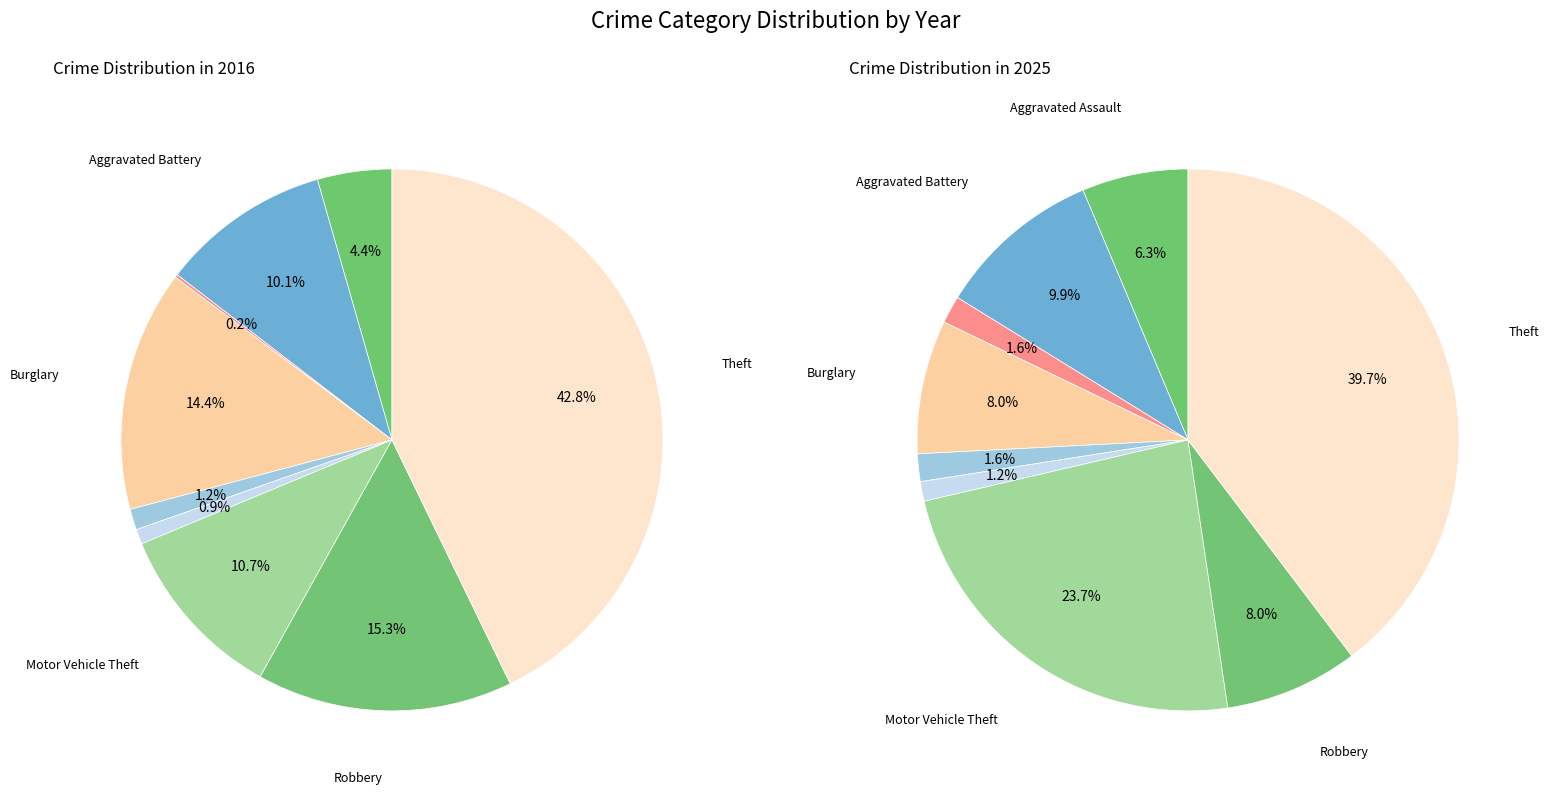

Does any single category account for the majority?

No